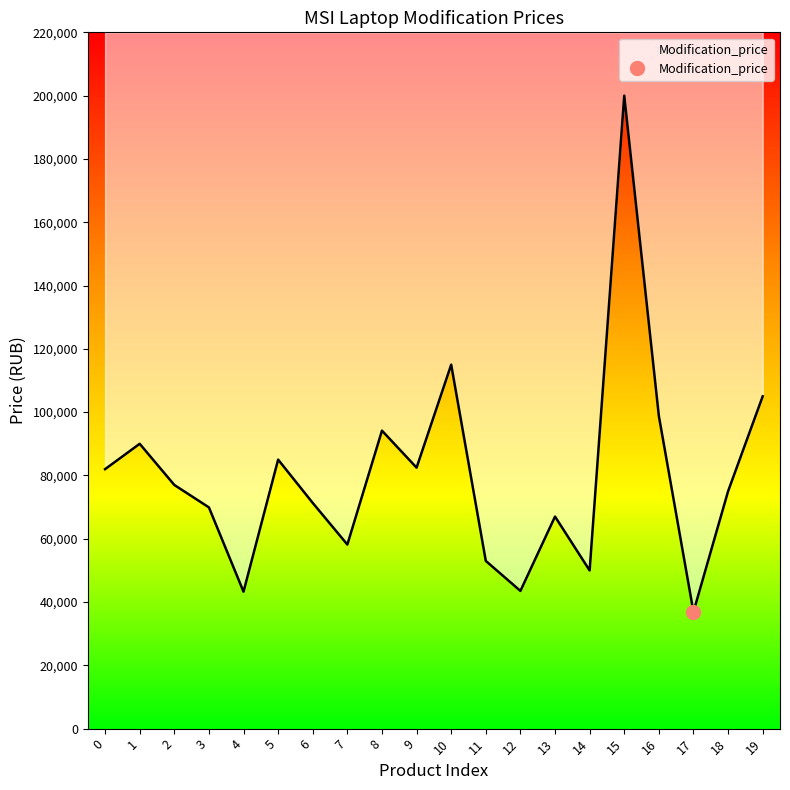

Reading left to right, what are all the values shown in this chart?

0=81981	1=89990	2=76990	3=69900	4=43267	5=84990	6=71300	7=58158	8=94149	9=82454	10=114990	11=52990	12=43512	13=66999	14=49977	15=199989	16=98790	17=36880	18=74990	19=104990